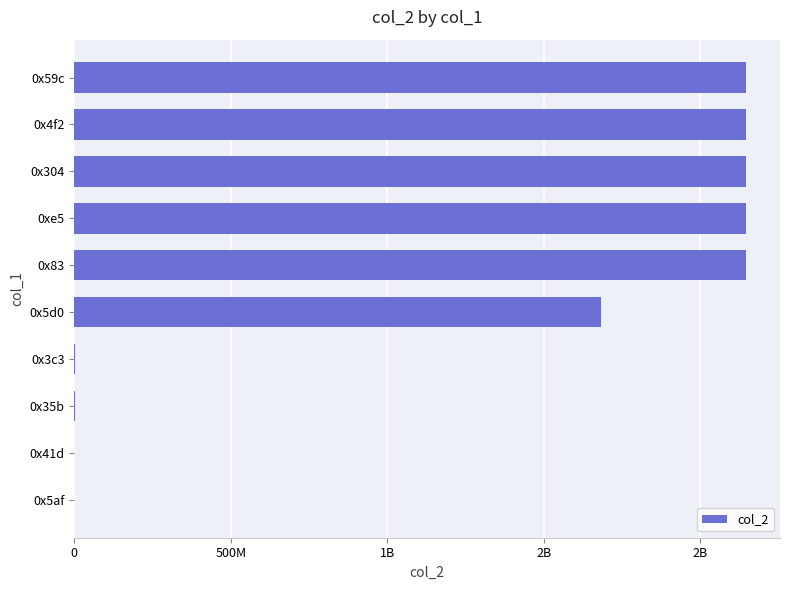

How many bars are there in total?

10